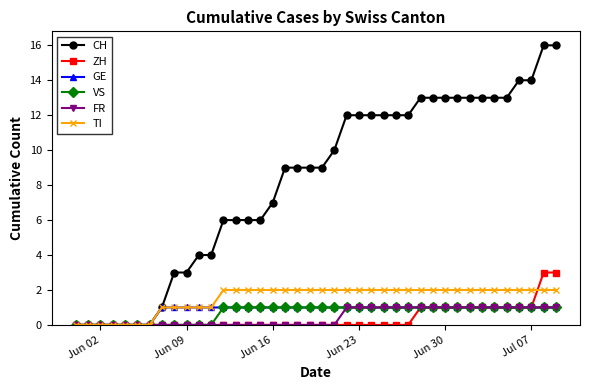

What is the value of the VS point at the 29th from the left?

1